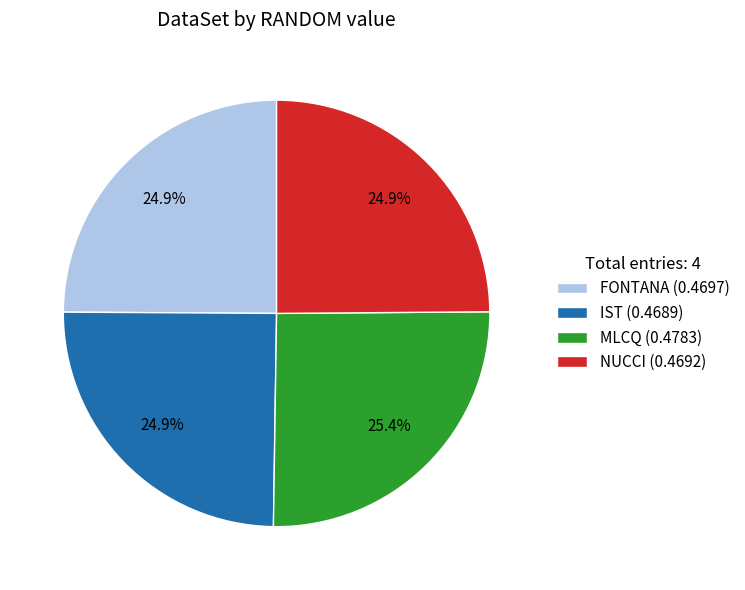

Does FONTANA (0.4697) represent more than half of the total?

No